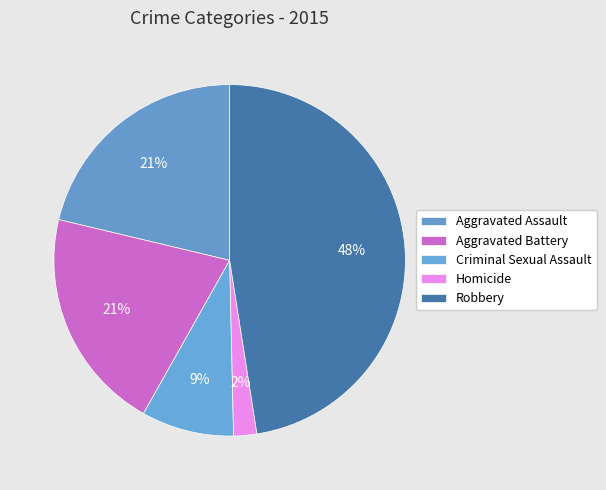

How many slices are in this pie chart?

5